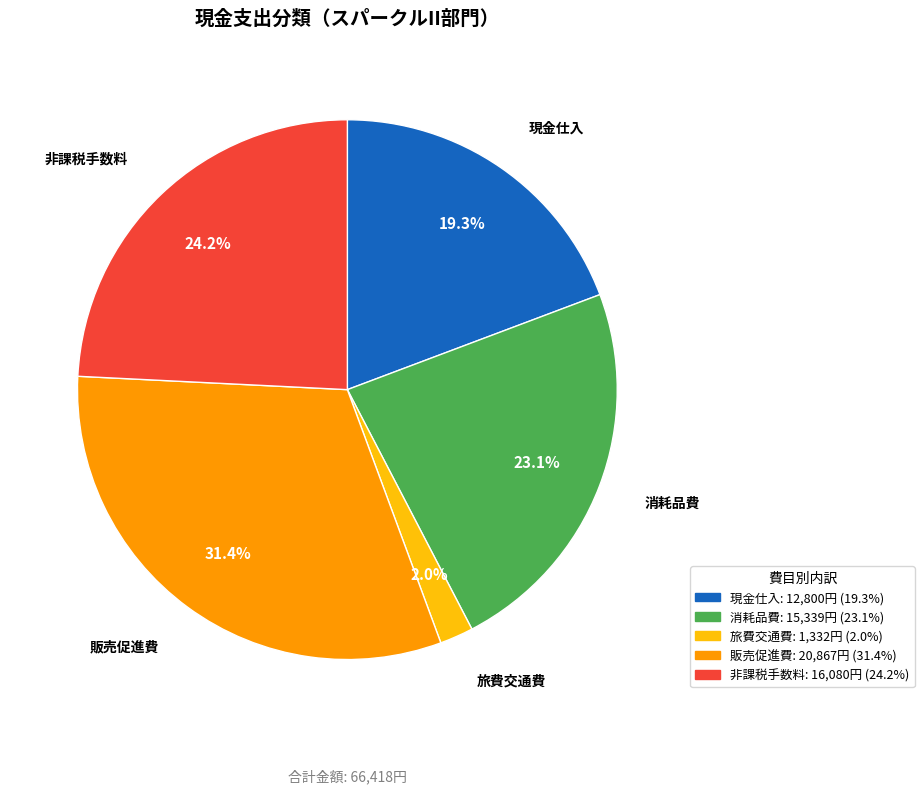

Does any single category account for the majority?

No